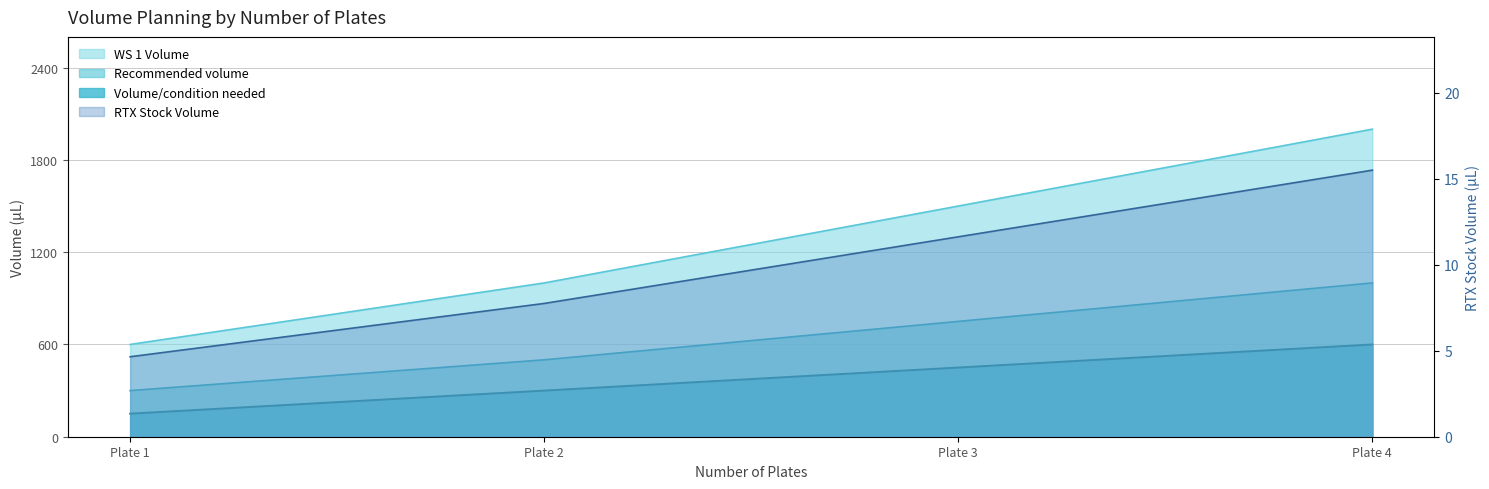

Between Plate 3 and Plate 2, which is larger?

Plate 3